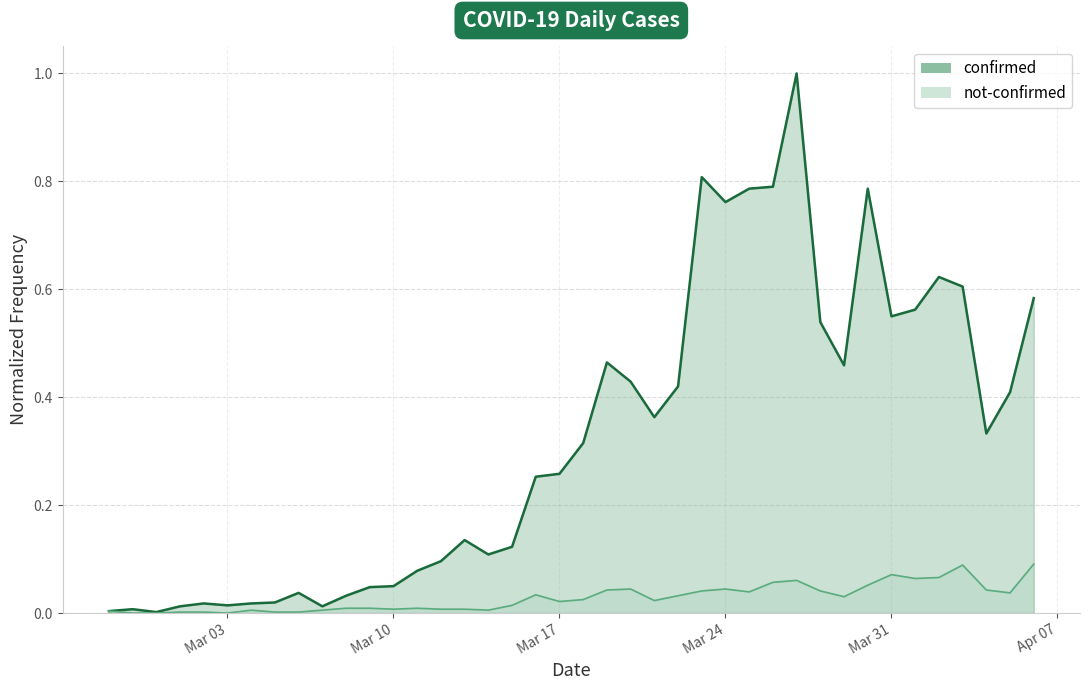

True or false: confirmed has a value of 0.1 at 2020-03-13.

False